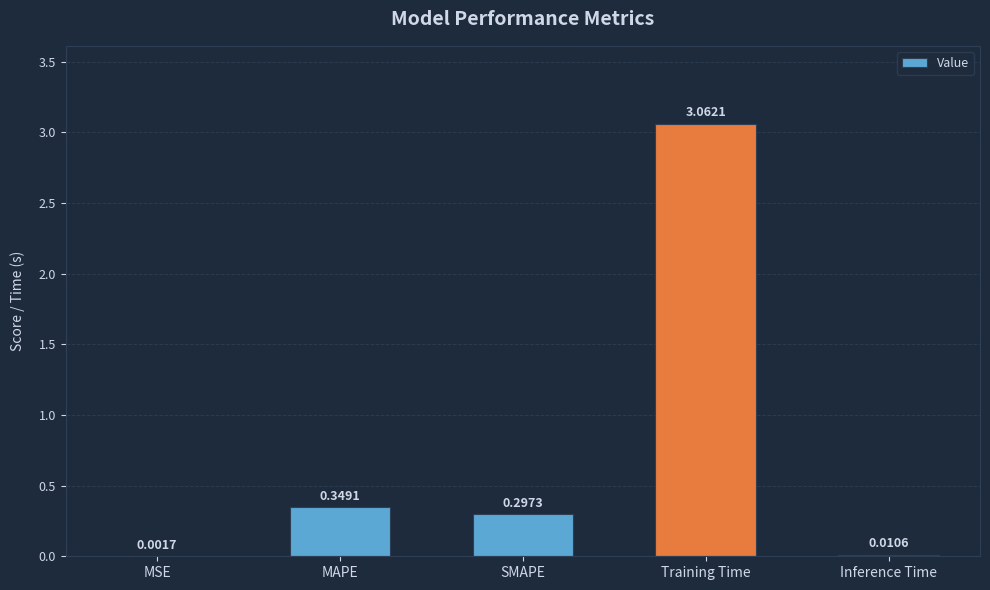

Between Inference Time and MAPE, which is larger?

MAPE